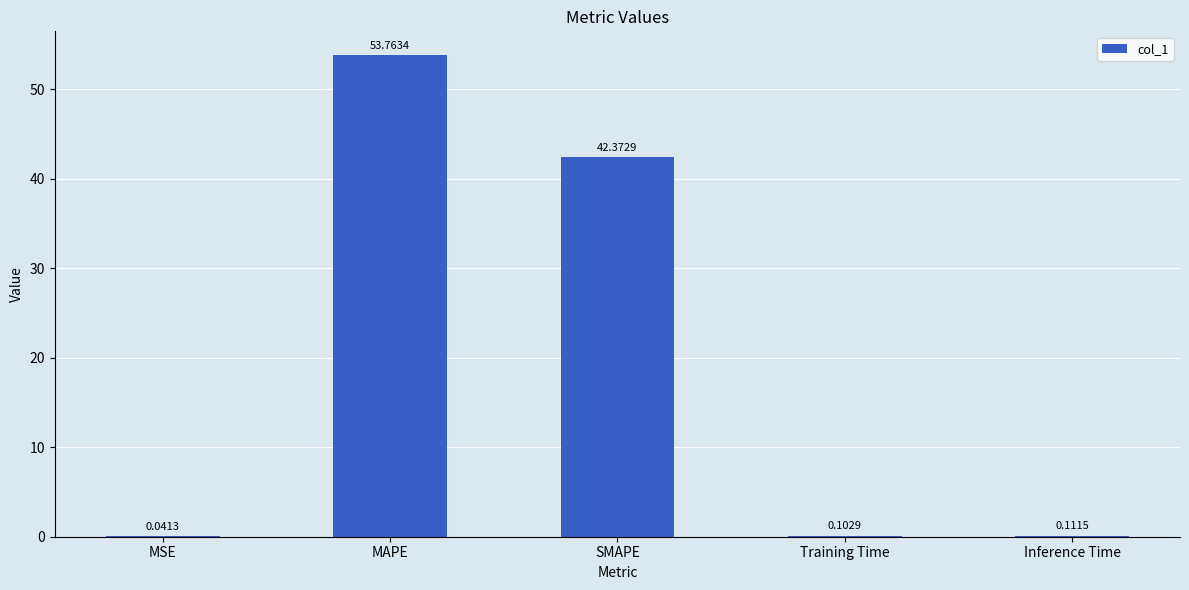

Which label corresponds to the largest value in the chart?

MAPE